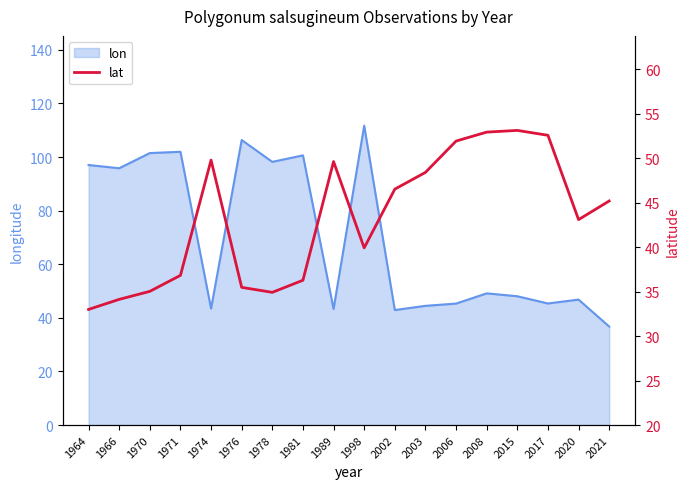

What is the lowest value of the lon series?

36.8